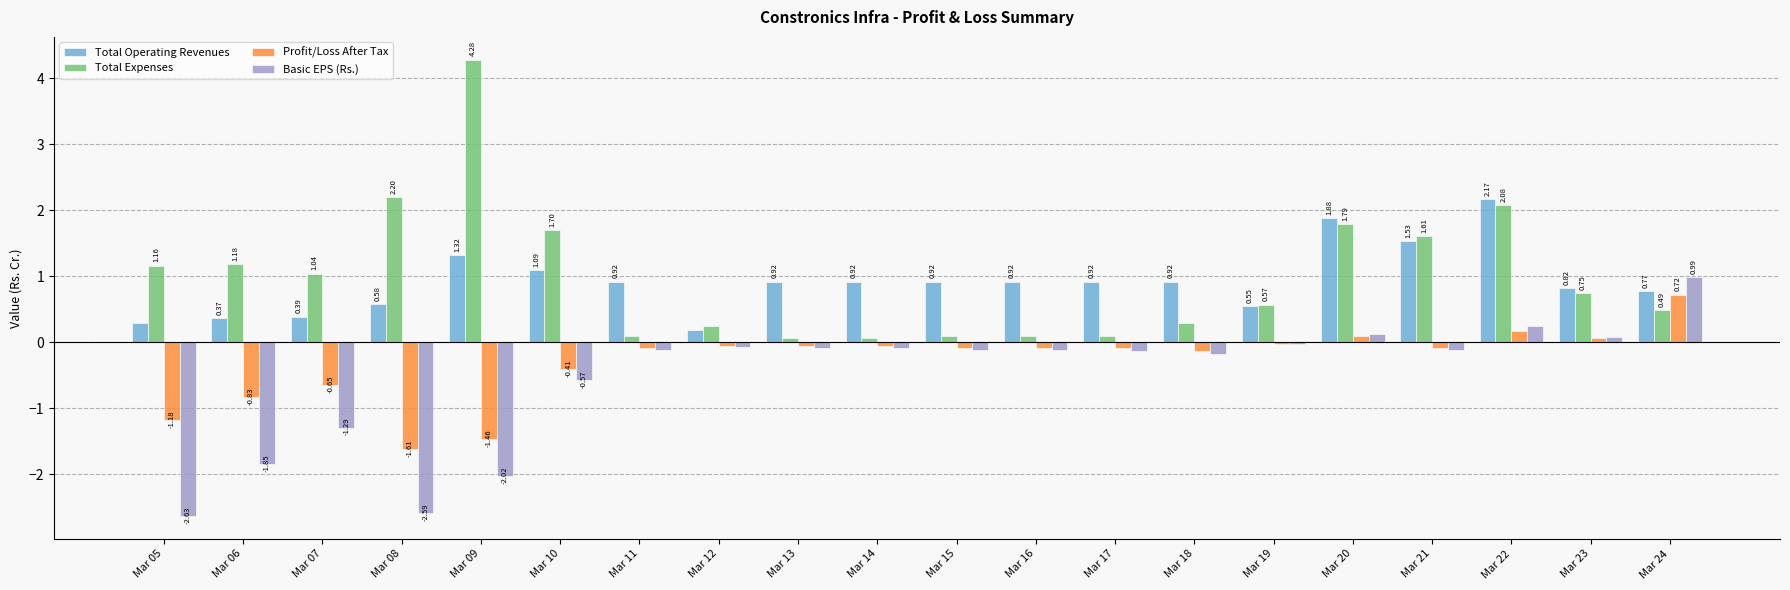

Which label corresponds to the largest value in the chart?

Mar 09